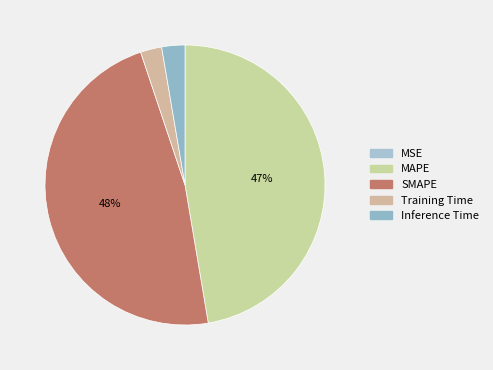

Which slice is the smallest?

MSE